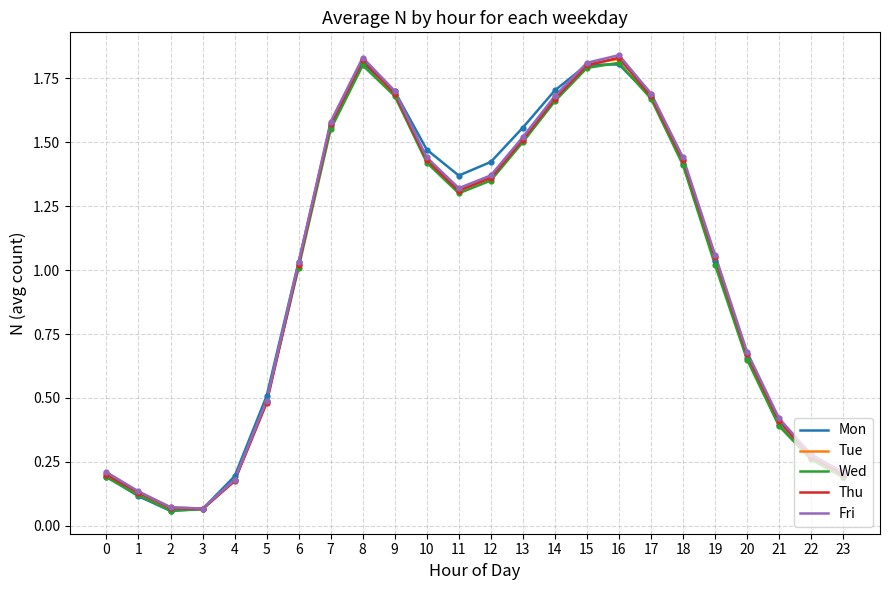

Which series changed the most between 3 and 5?

Mon